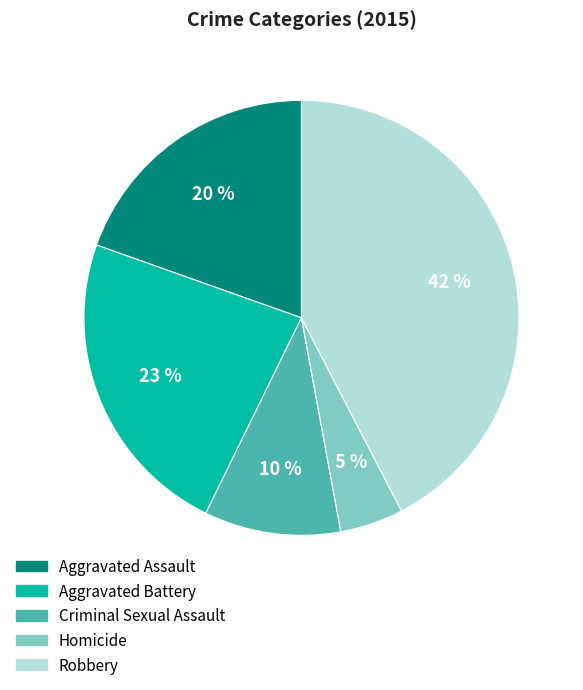

Is there a majority slice in this chart?

No